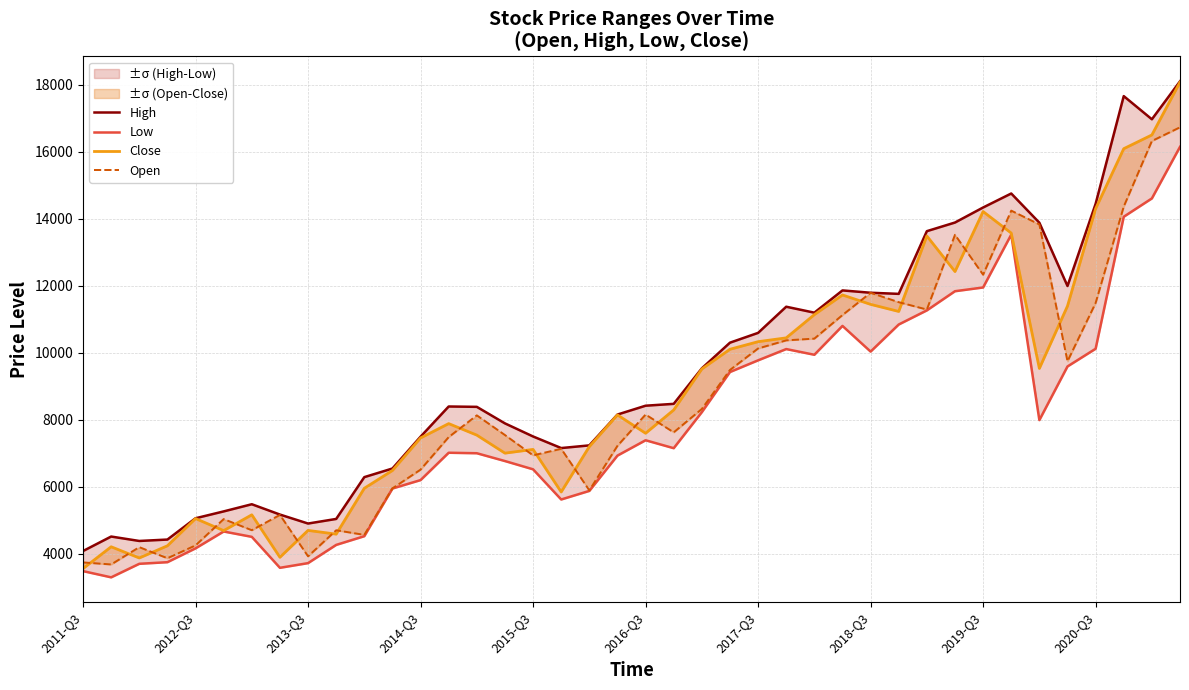

List the series in order of their overall mean, lowest first.

Low, Open, Close, High